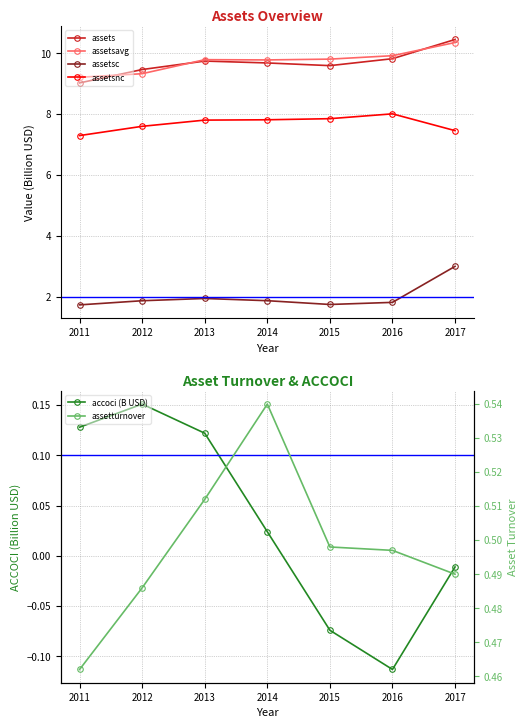

At which category does the chart reach its peak across all series?

2017